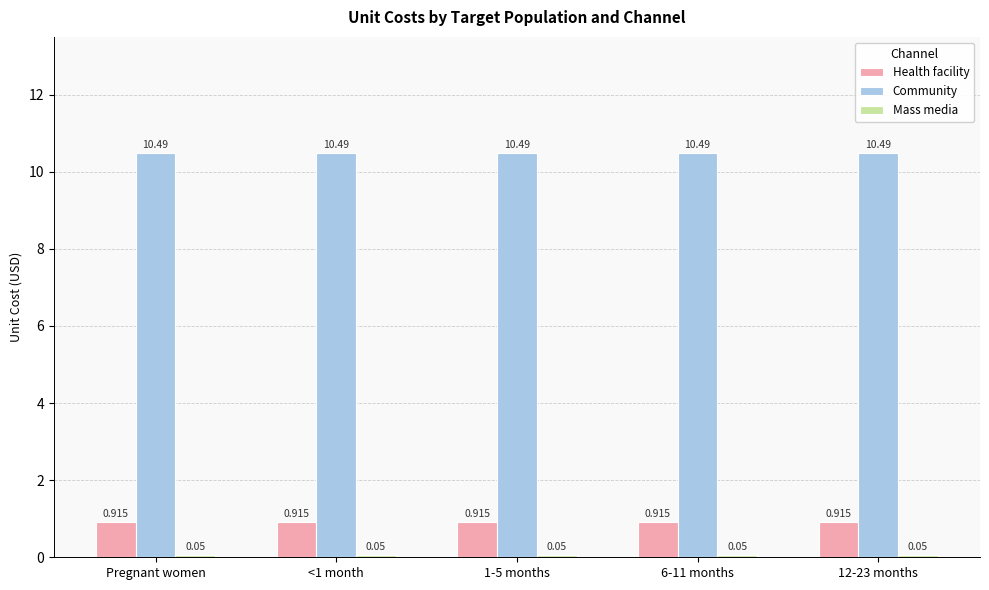

Which series has the largest total across all categories?

Community